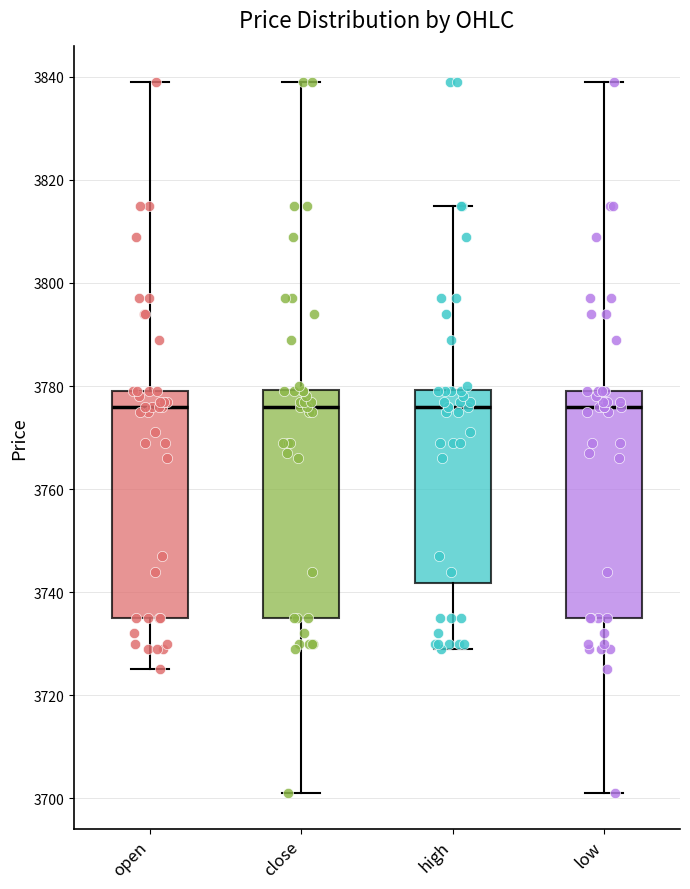

Reading left to right, read every box against the y-axis: the position of its median line, the range the box covers, and the ends of its whiskers. The values are not printed on the chart, so give them approximately, as read against the axis.

open: median 3776, box 3736 to 3780, whiskers 3726 to 3840
close: median 3776, box 3736 to 3780, whiskers 3702 to 3840
high: median 3776, box 3742 to 3780, whiskers 3730 to 3816
low: median 3776, box 3736 to 3780, whiskers 3702 to 3840